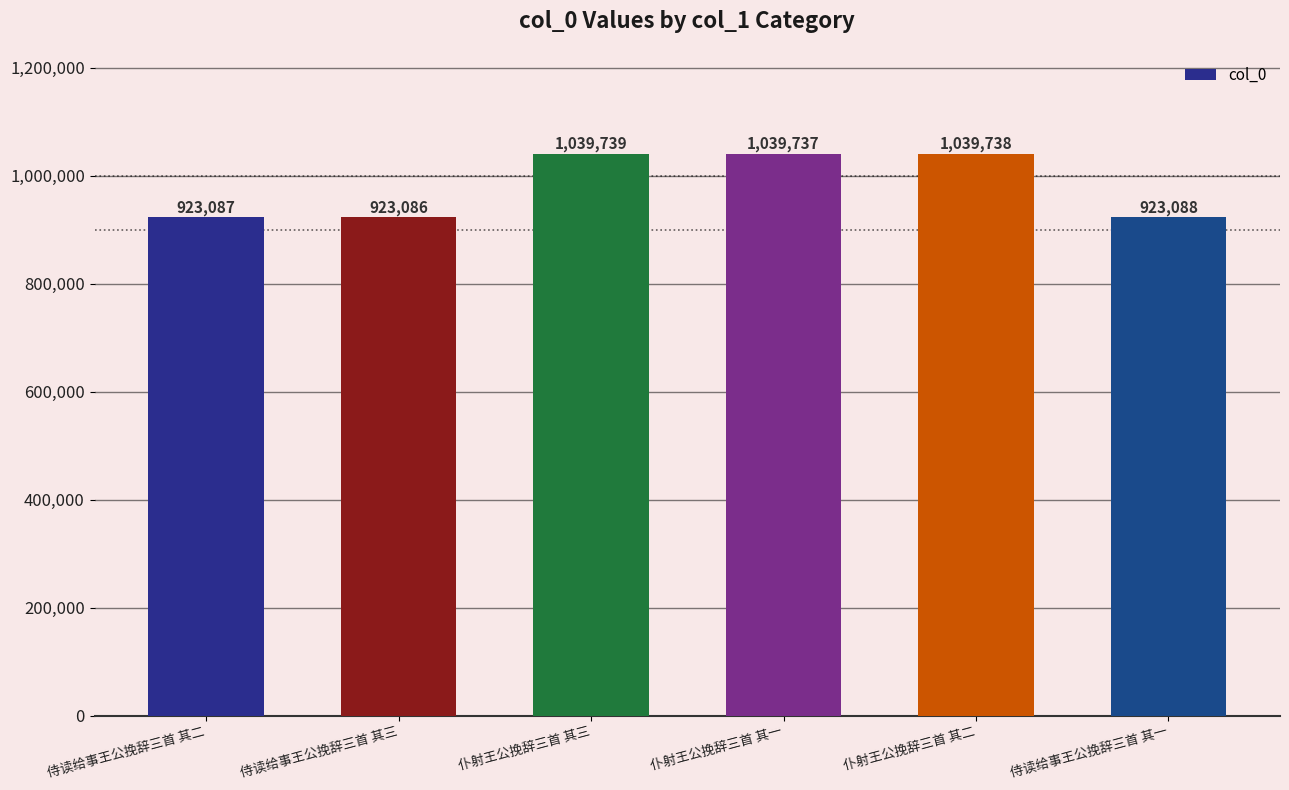

List the labels in order of value, smallest first.

侍读给事王公挽辞三首 其三, 侍读给事王公挽辞三首 其二, 侍读给事王公挽辞三首 其一, 仆射王公挽辞三首 其一, 仆射王公挽辞三首 其二, 仆射王公挽辞三首 其三